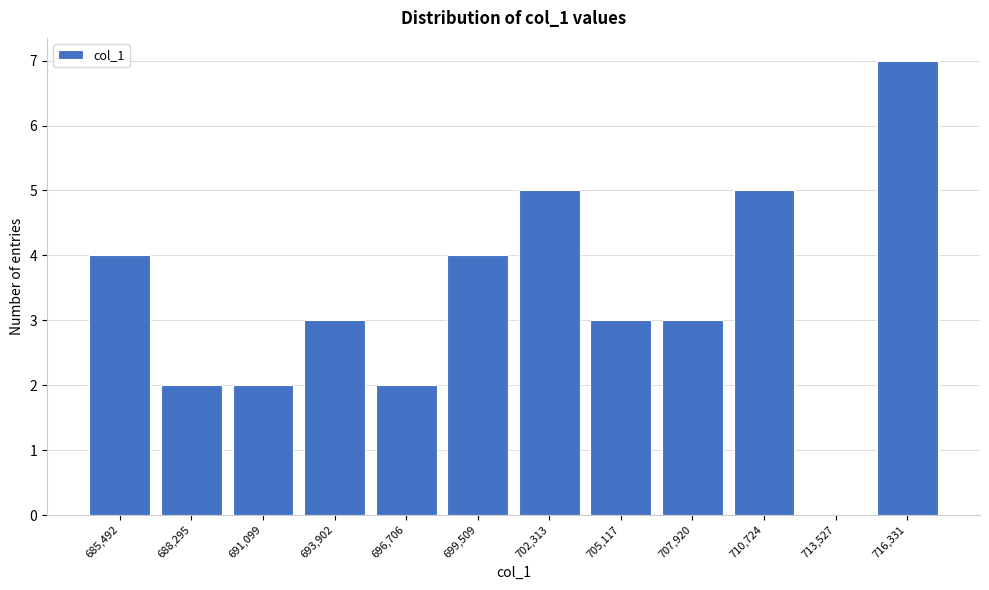

Reading right to left, extract all data points from this chart.

716,331=7	713,527=0	710,724=5	707,920=3	705,117=3	702,313=5	699,509=4	696,706=2	693,902=3	691,099=2	688,295=2	685,492=4